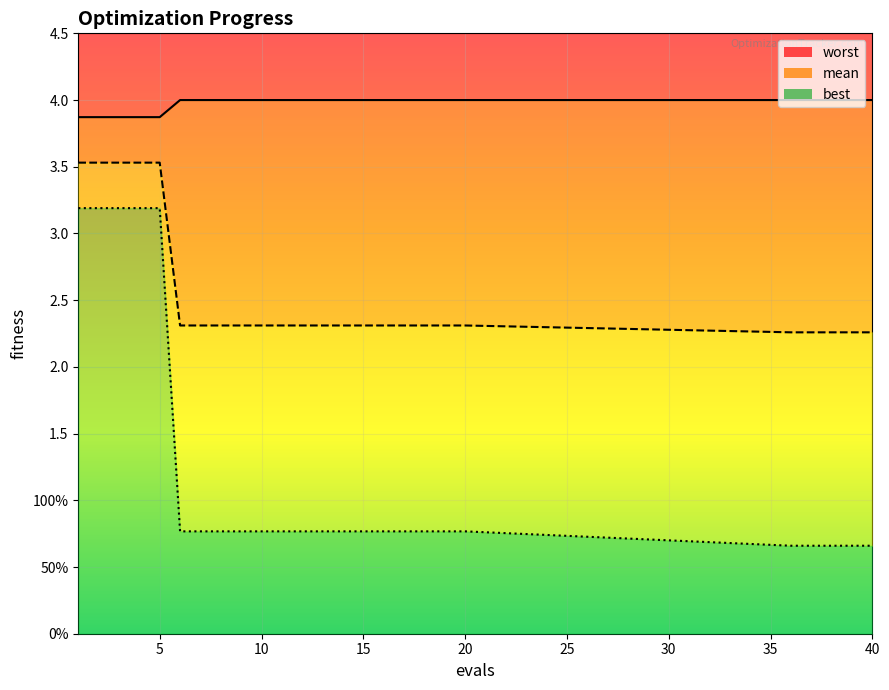

Which series has the largest total across all categories?

worst_line